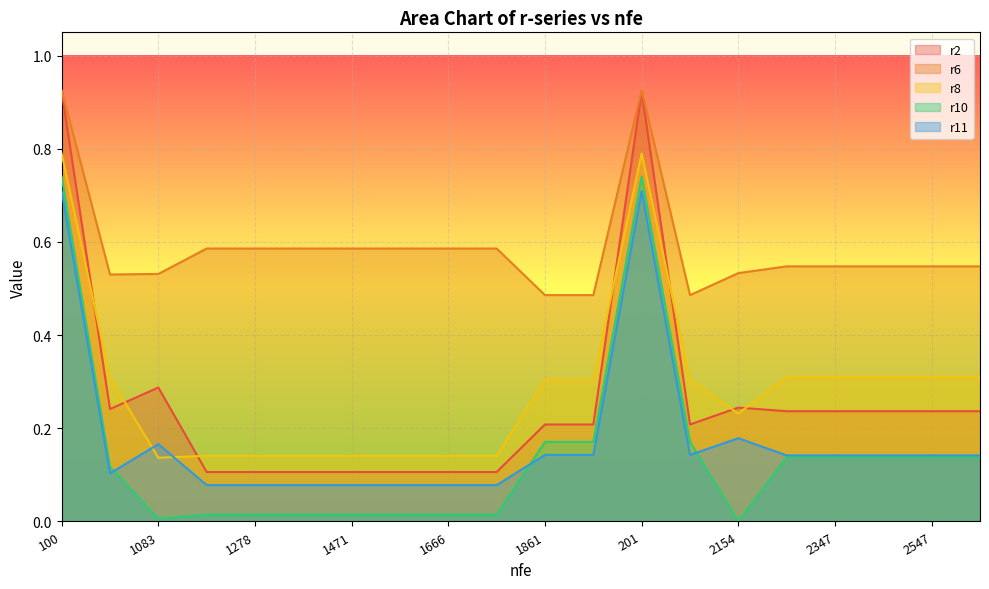

Does the chart display data point markers on the line(s)?

No